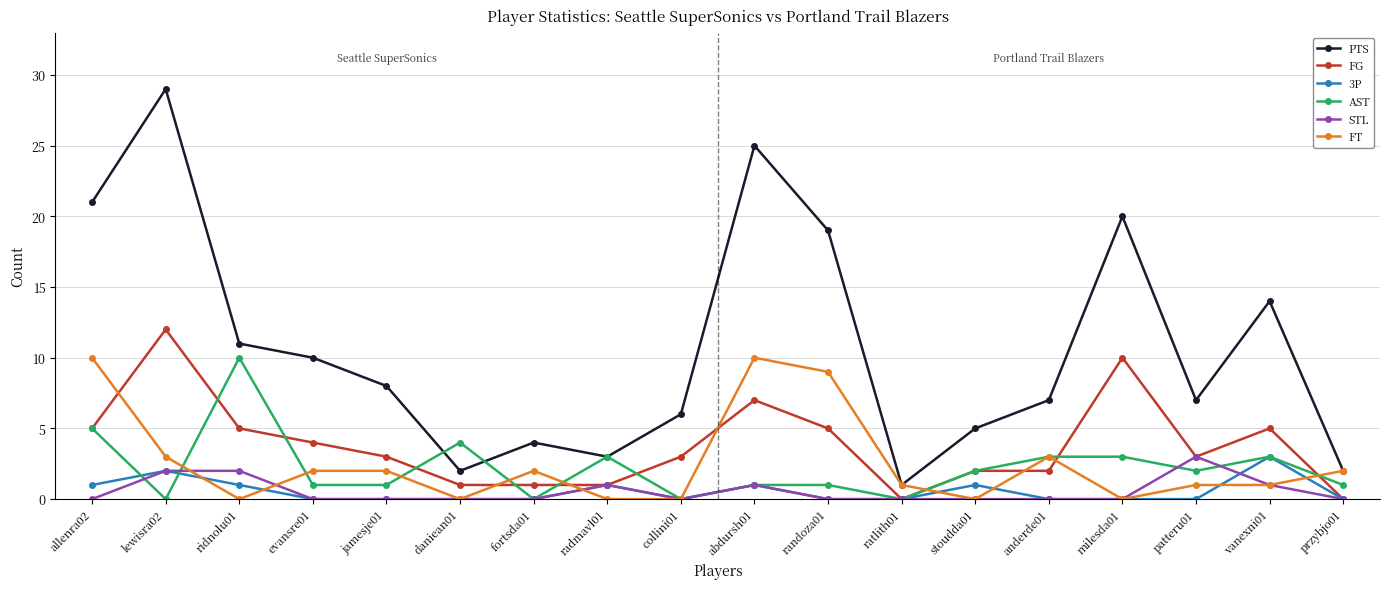

Reading left to right, transcribe all the data shown in this chart.

PTS: 21	29	11	10	8	2	4	3	6	25	19	1	5	7	20	7	14	2
FG: 5	12	5	4	3	1	1	1	3	7	5	0	2	2	10	3	5	0
3P: 1	2	1	0	0	0	0	1	0	1	0	0	1	0	0	0	3	0
AST: 5	0	10	1	1	4	0	3	0	1	1	0	2	3	3	2	3	1
STL: 0	2	2	0	0	0	0	1	0	1	0	0	0	0	0	3	1	0
FT: 10	3	0	2	2	0	2	0	0	10	9	1	0	3	0	1	1	2